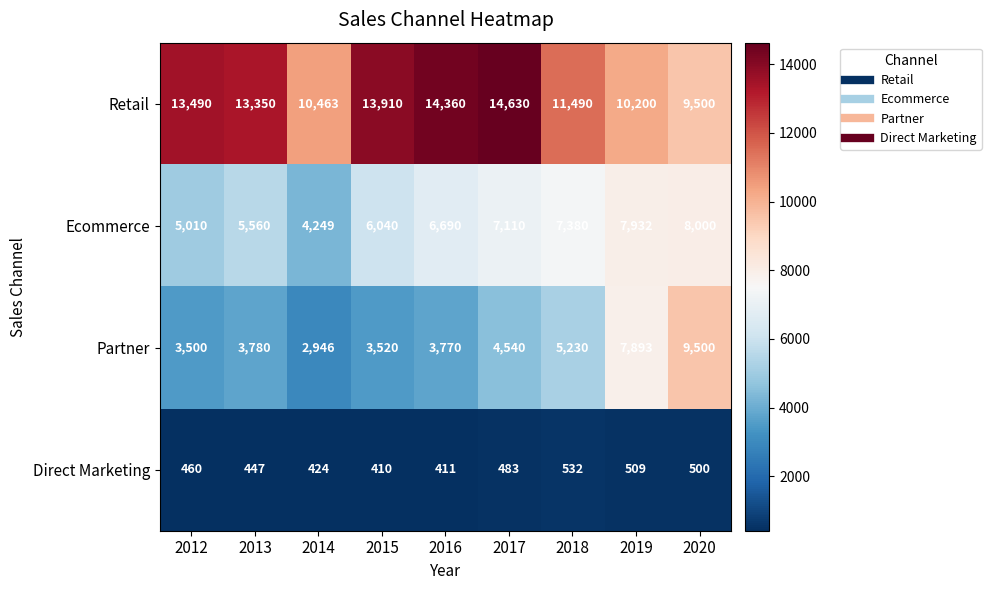

What is the highest value of the Retail series?

14630